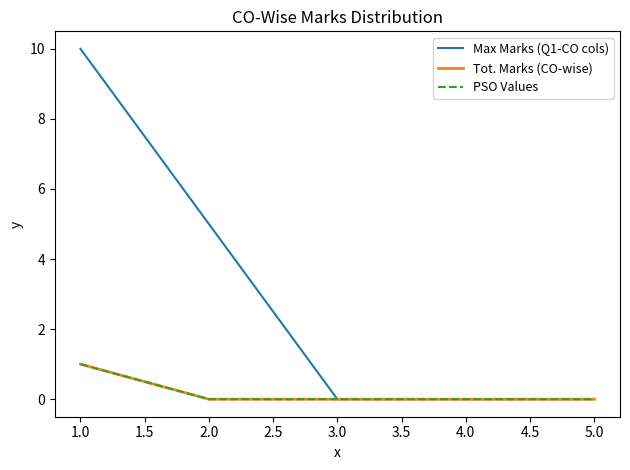

List the series in order of their peak value, highest first.

Max Marks (Q1-CO cols), Tot. Marks (CO-wise), PSO Values